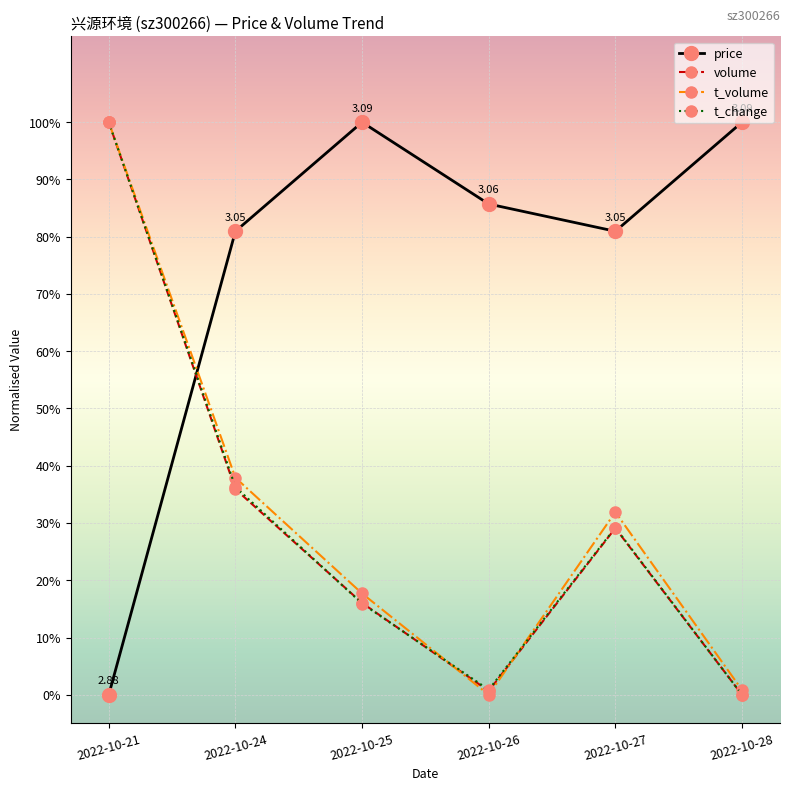

At which category does the chart reach its minimum across all series?

2022-10-21